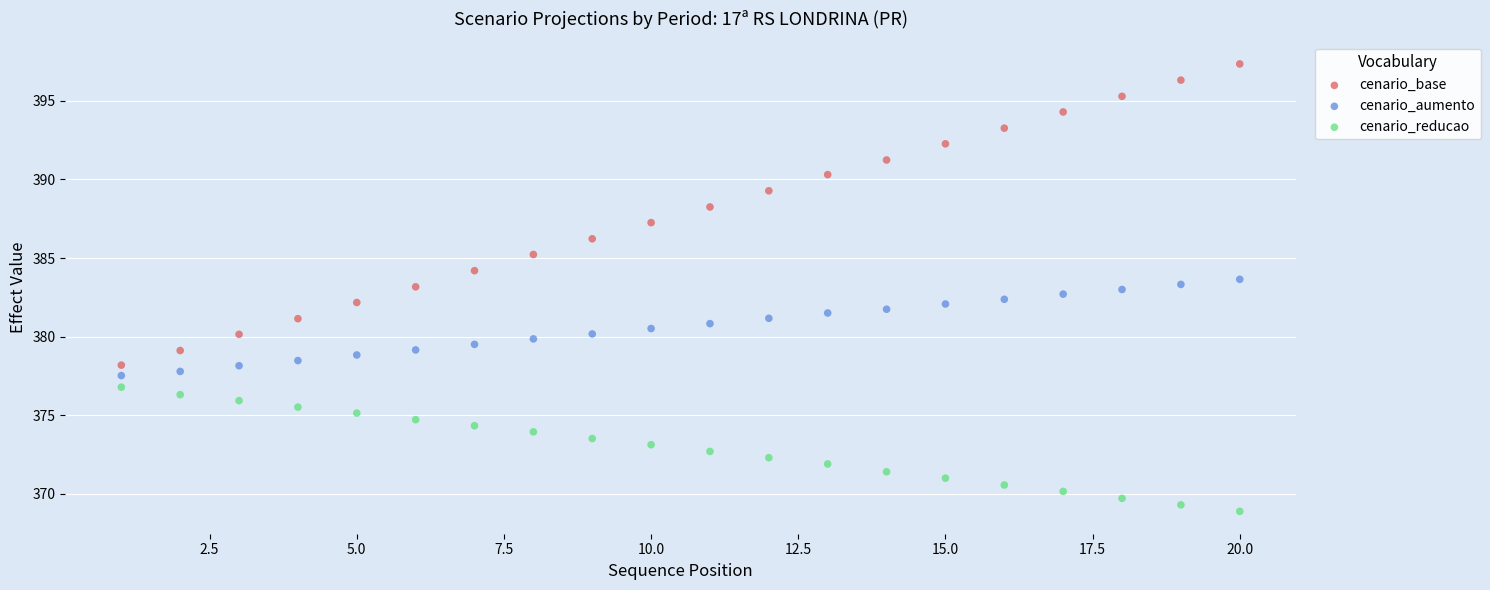

What is the X range (max minus min) for the scatter plot?

19.0